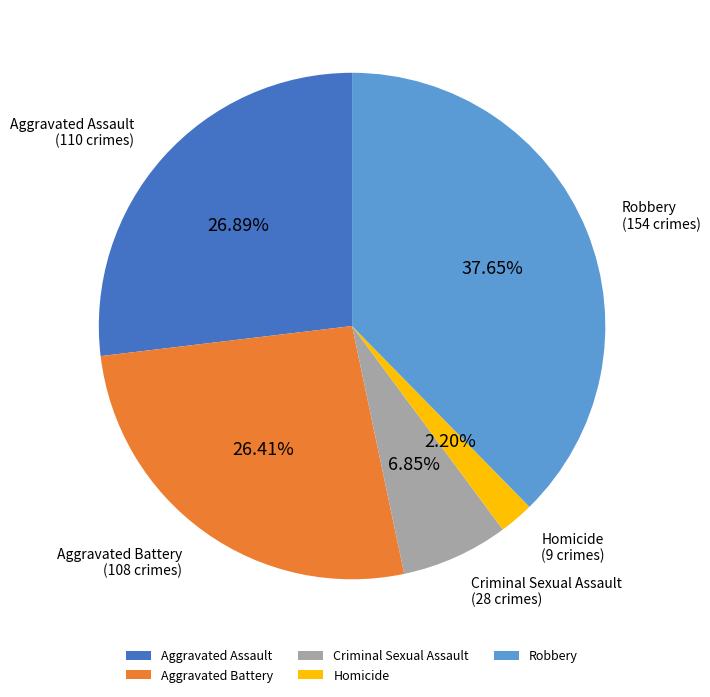

What portion of the pie excludes Homicide?

97.8%